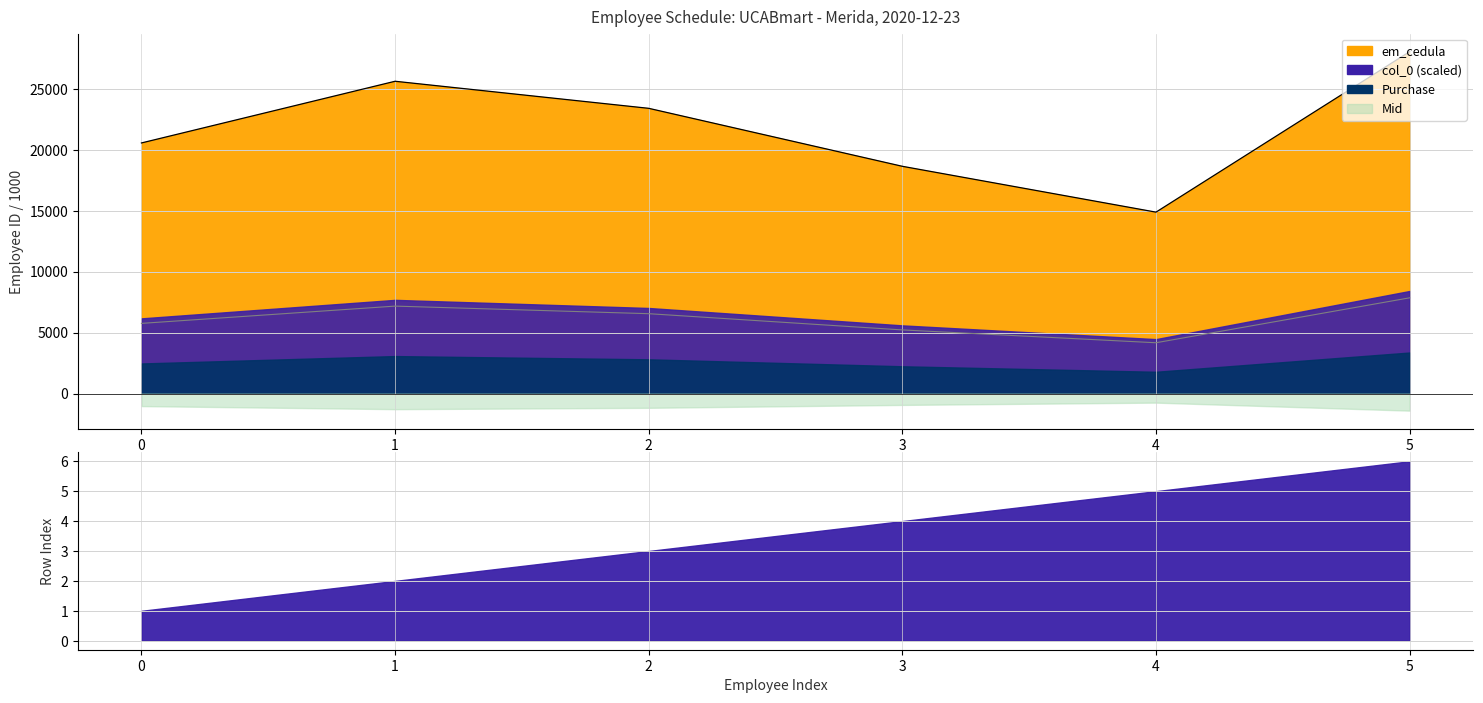

What is the approximate value at 4?

14875.9